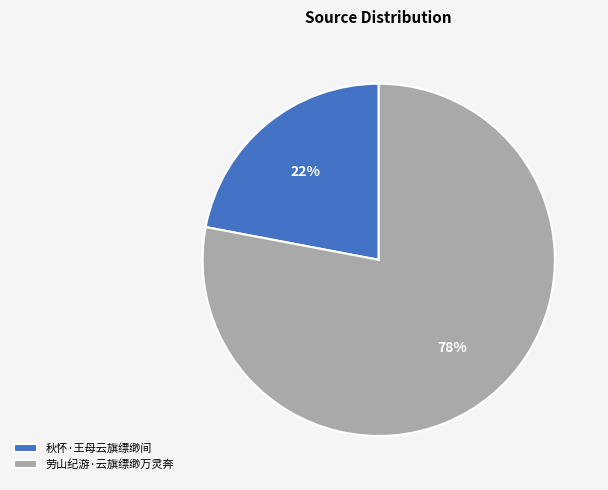

Do 劳山纪游·云旗缥缈万灵奔 and 秋怀·王母云旗缥缈间 together represent more than half of the pie?

Yes